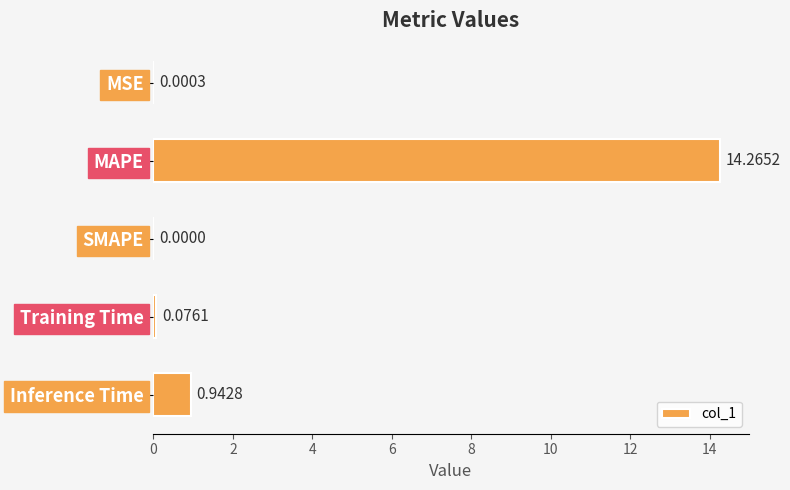

What is the sum of all values?

15.3